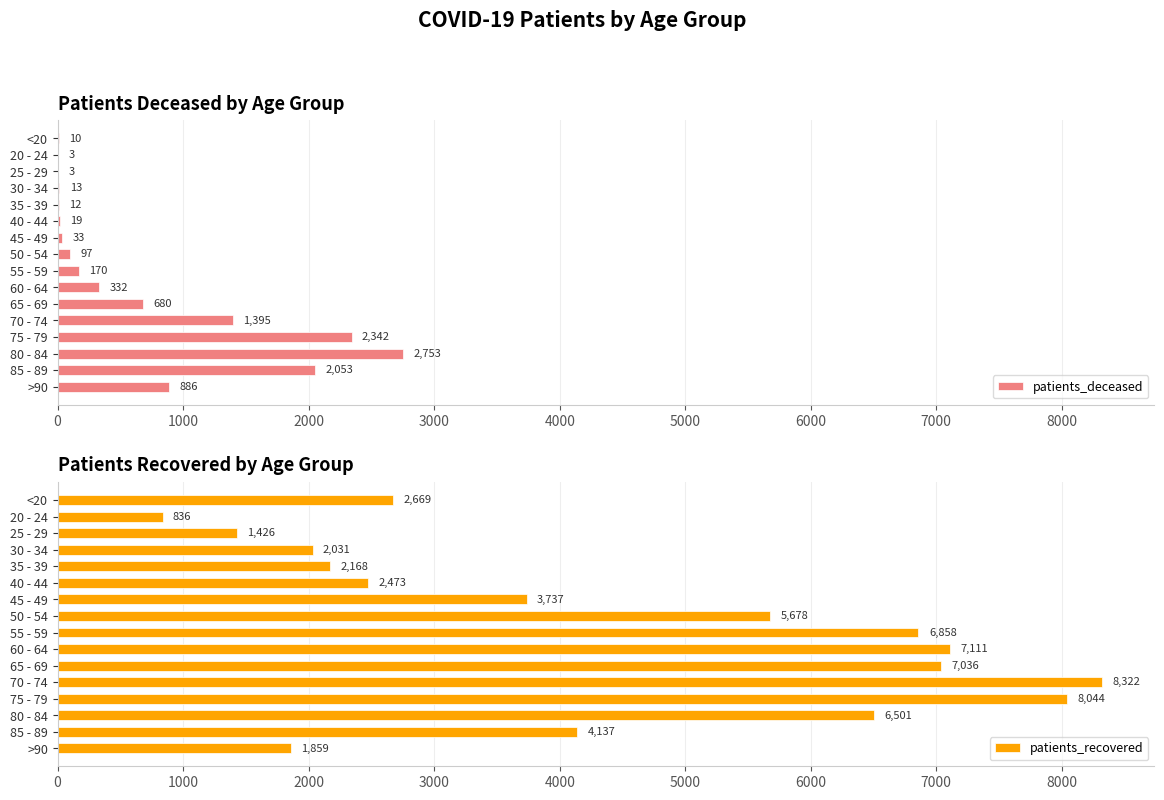

What is the sum of all patients_recovered values?

70886